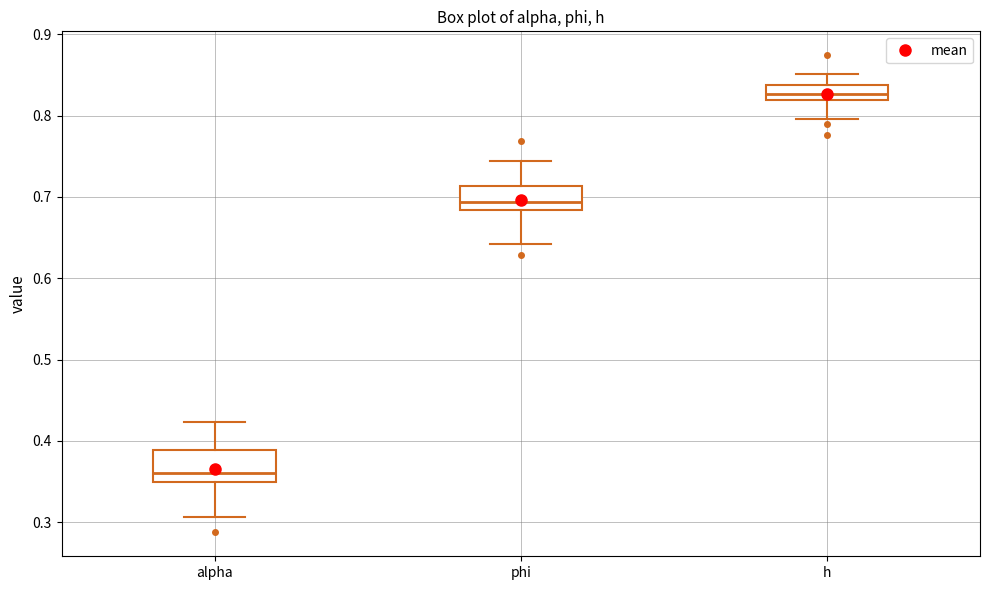

Where does the median line of the box for phi sit on the y-axis? The values are not printed on the chart, so give them approximately, as read against the axis.

0.69